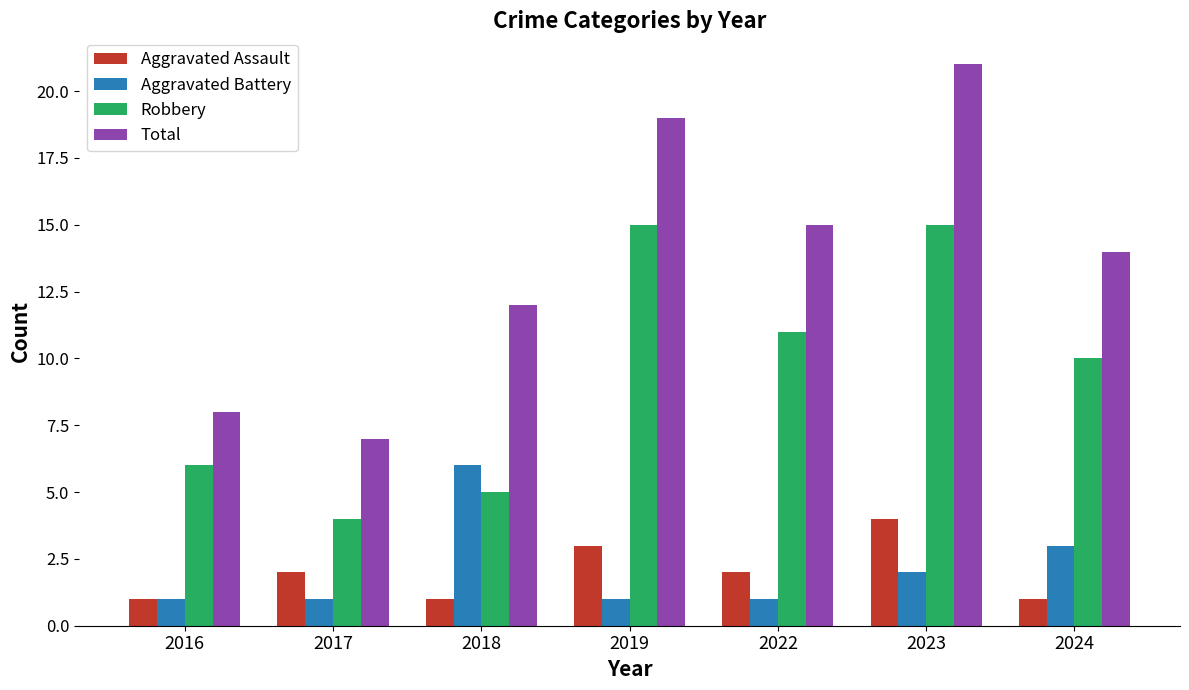

The value of Aggravated Battery at 2023 is 1. True or false?

False